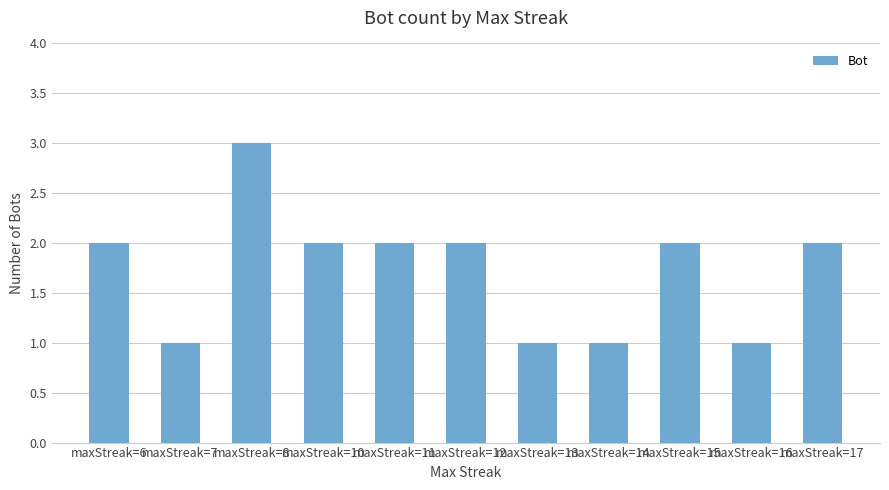

Is it true that the value at maxStreak=14 is 0?

False